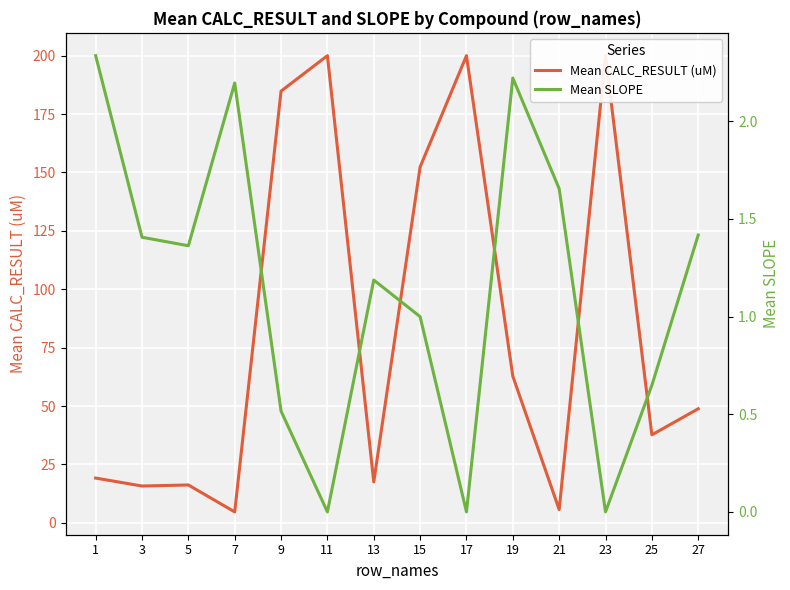

Between 15 and 9, which is larger?

9